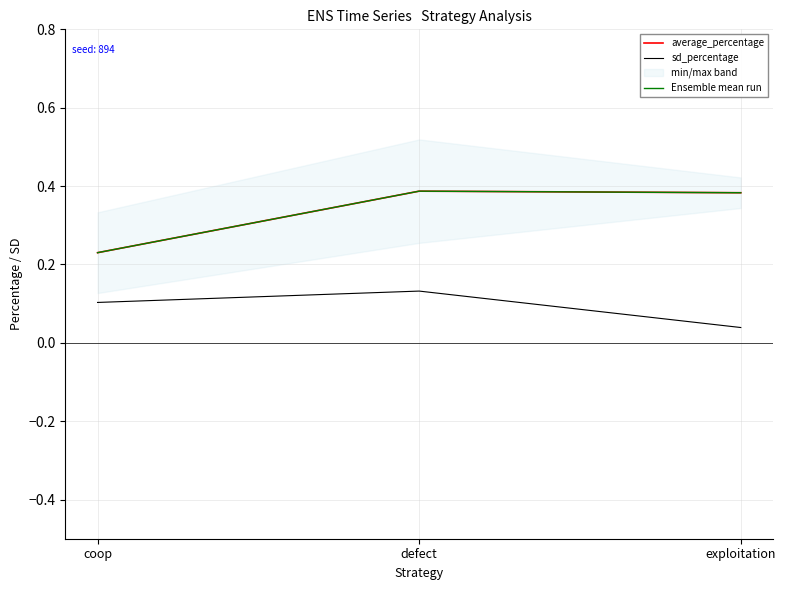

What is the sum of all average_percentage values?

1.0